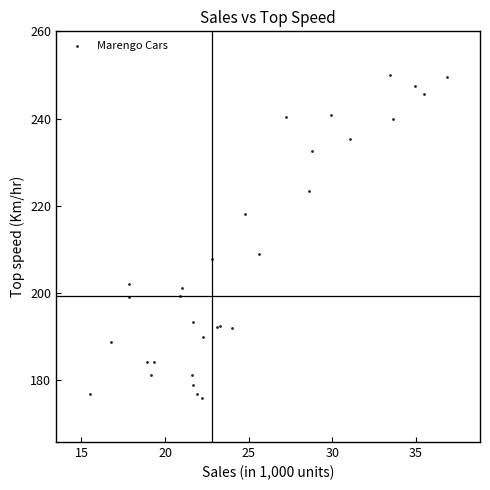

What Y value in the scatter plot is closest to 212?

208.9